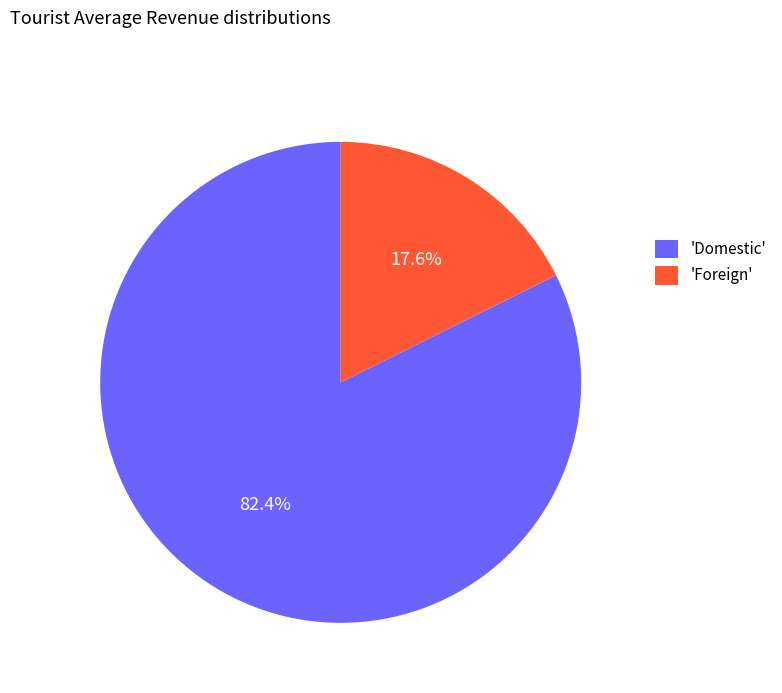

Does 'Domestic' account for over 50% of the chart?

Yes